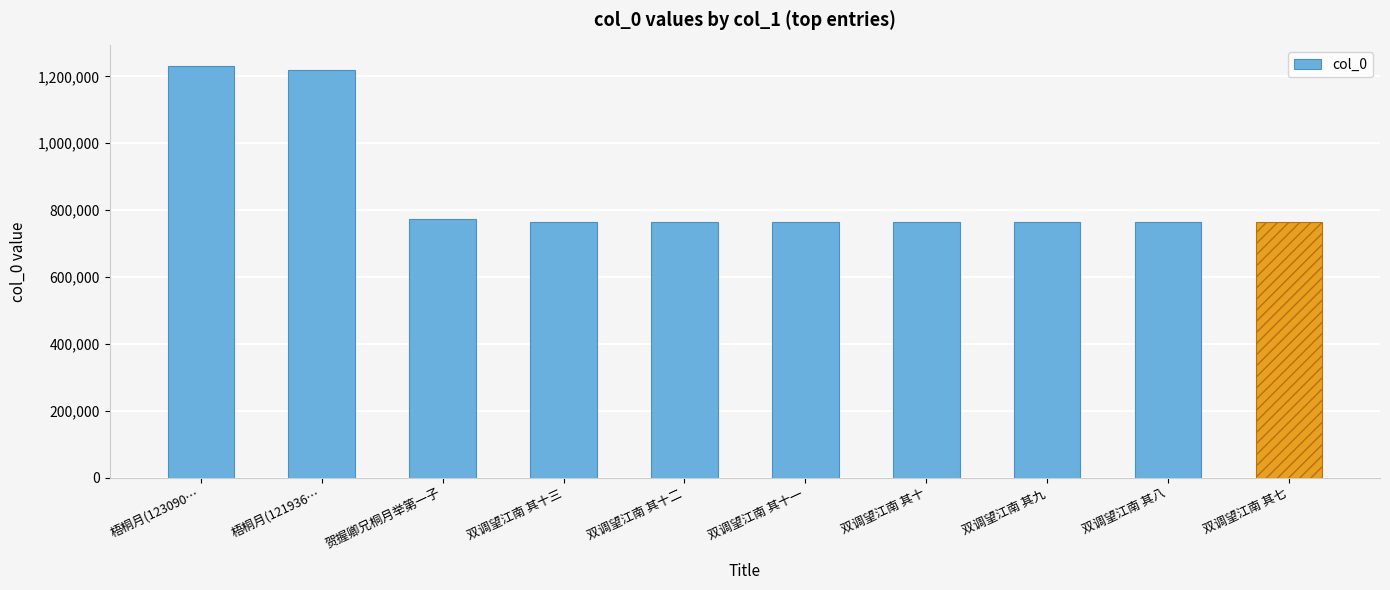

What is the sum of all values?

8571006